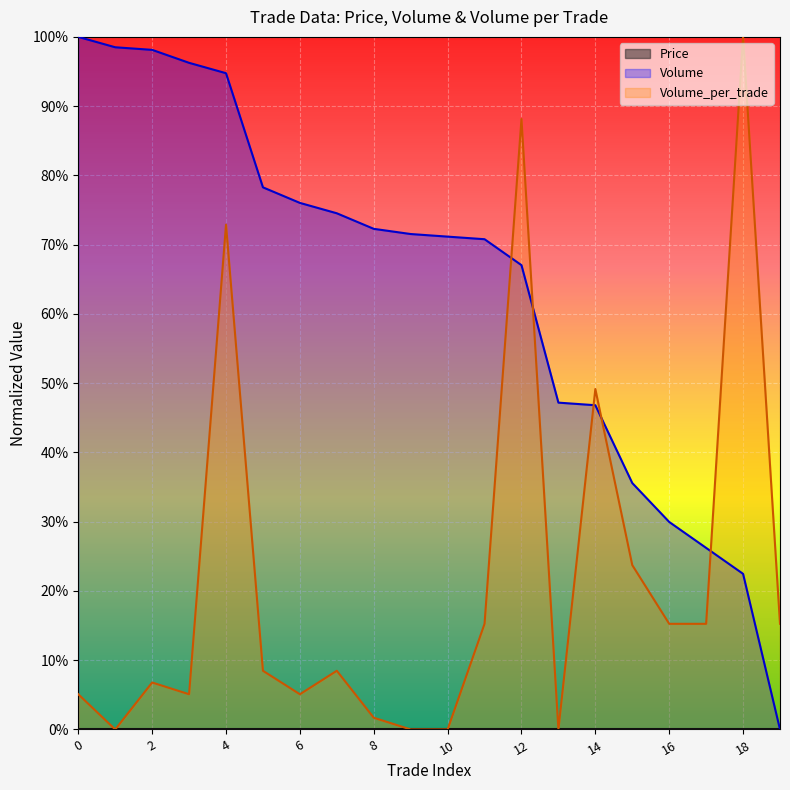

Between which two adjacent categories do Volume and Volume_per_trade first intersect?

11 and 12